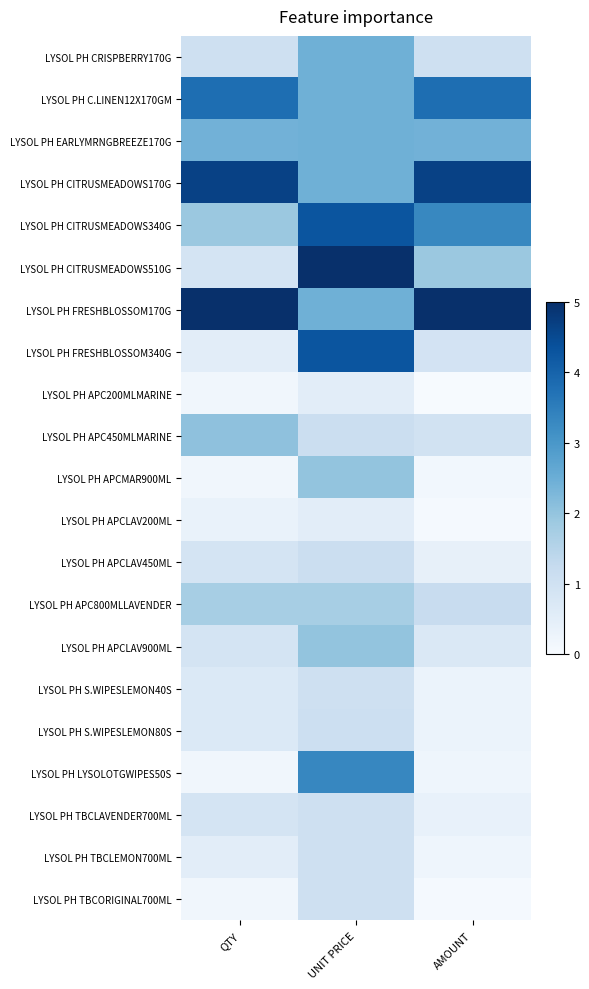

Reading left to right, extract all data points from this chart.

LYSOL PH CRISPBERRY170G: QTY=1.0	UNIT PRICE=2.5	AMOUNT=1.0
LYSOL PH C.LINEN12X170GM: QTY=3.8	UNIT PRICE=2.5	AMOUNT=3.8
LYSOL PH EARLYMRNGBREEZE170G: QTY=2.4	UNIT PRICE=2.5	AMOUNT=2.4
LYSOL PH CITRUSMEADOWS170G: QTY=4.7	UNIT PRICE=2.5	AMOUNT=4.7
LYSOL PH CITRUSMEADOWS340G: QTY=1.9	UNIT PRICE=4.3	AMOUNT=3.3
LYSOL PH CITRUSMEADOWS510G: QTY=0.9	UNIT PRICE=5.0	AMOUNT=1.9
LYSOL PH FRESHBLOSSOM170G: QTY=5.0	UNIT PRICE=2.5	AMOUNT=5.0
LYSOL PH FRESHBLOSSOM340G: QTY=0.5	UNIT PRICE=4.3	AMOUNT=0.9
LYSOL PH APC200MLMARINE: QTY=0.2	UNIT PRICE=0.5	AMOUNT=0.0
LYSOL PH APC450MLMARINE: QTY=2.1	UNIT PRICE=1.1	AMOUNT=1.0
LYSOL PH APCMAR900ML: QTY=0.2	UNIT PRICE=2.0	AMOUNT=0.1
LYSOL PH APCLAV200ML: QTY=0.3	UNIT PRICE=0.5	AMOUNT=0.1
LYSOL PH APCLAV450ML: QTY=0.9	UNIT PRICE=1.1	AMOUNT=0.4
LYSOL PH APC800MLLAVENDER: QTY=1.7	UNIT PRICE=1.7	AMOUNT=1.2
LYSOL PH APCLAV900ML: QTY=0.9	UNIT PRICE=2.0	AMOUNT=0.7
LYSOL PH S.WIPESLEMON40S: QTY=0.7	UNIT PRICE=1.0	AMOUNT=0.3
LYSOL PH S.WIPESLEMON80S: QTY=0.7	UNIT PRICE=1.1	AMOUNT=0.3
LYSOL PH LYSOLOTGWIPES50S: QTY=0.2	UNIT PRICE=3.3	AMOUNT=0.2
LYSOL PH TBCLAVENDER700ML: QTY=0.9	UNIT PRICE=1.0	AMOUNT=0.4
LYSOL PH TBCLEMON700ML: QTY=0.5	UNIT PRICE=1.0	AMOUNT=0.2
LYSOL PH TBCORIGINAL700ML: QTY=0.2	UNIT PRICE=1.0	AMOUNT=0.1